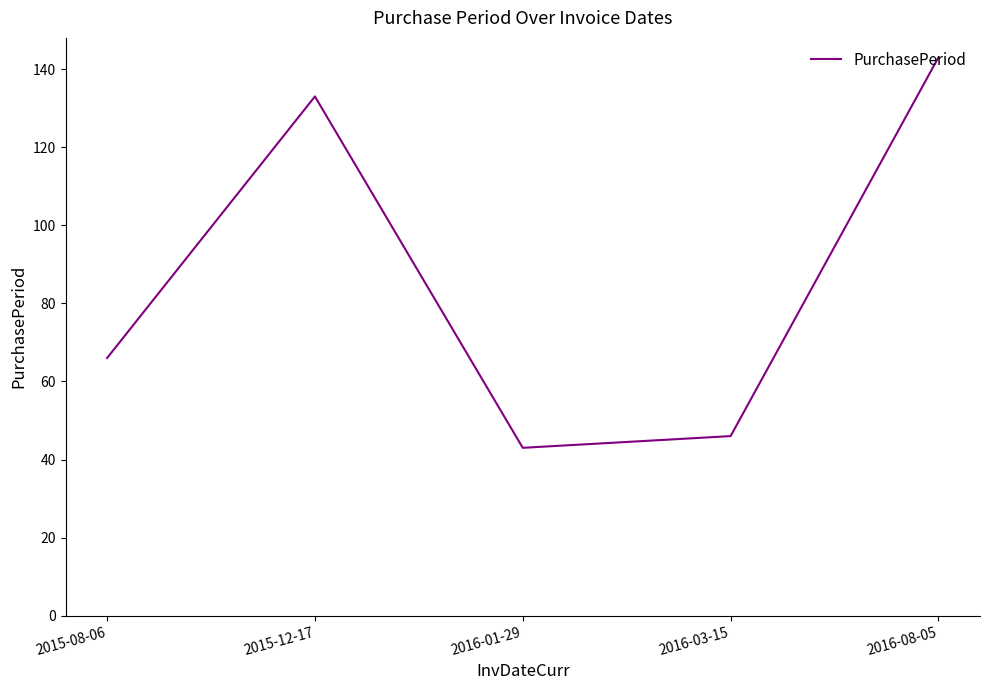

Where is the data nearest to the value 93?

2015-08-06